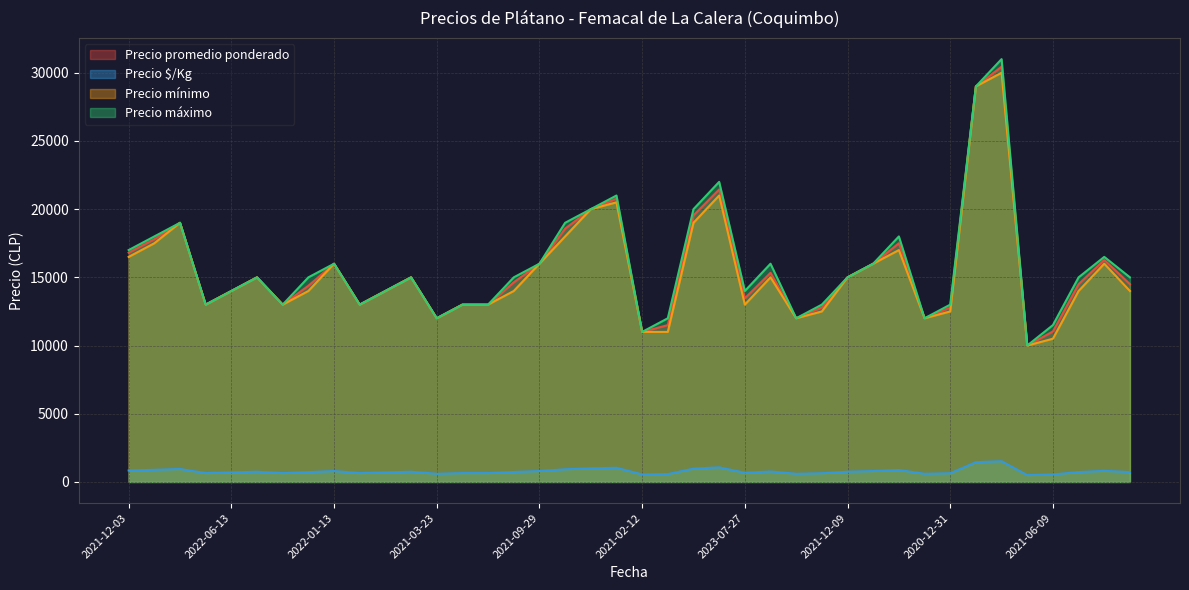

What are all the series names shown in the legend?

Precio promedio ponderado, Precio $/Kg, Precio mínimo, Precio máximo